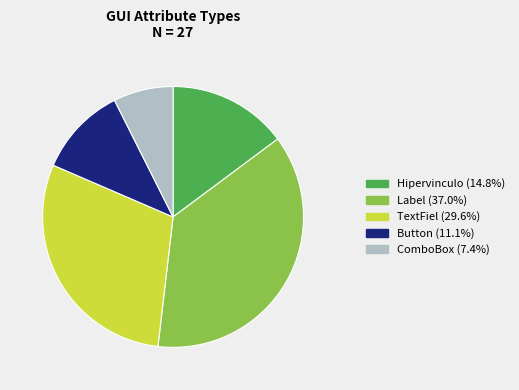

How many slices are in this pie chart?

5